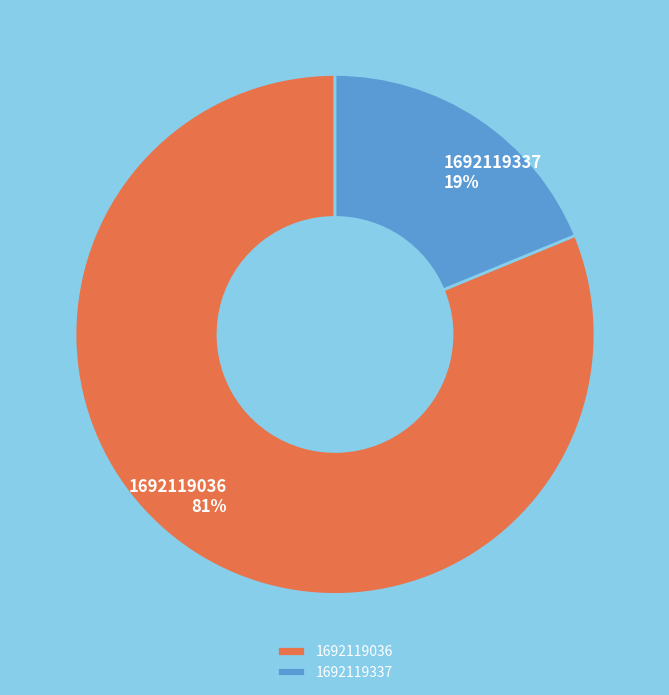

Rank the categories by value from highest to lowest.

1692119036, 1692119337